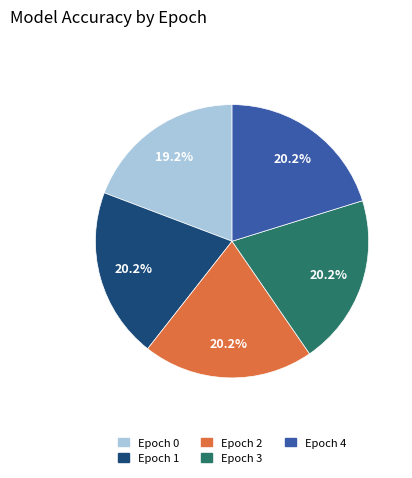

What is the smallest slice in the pie chart?

Epoch 0